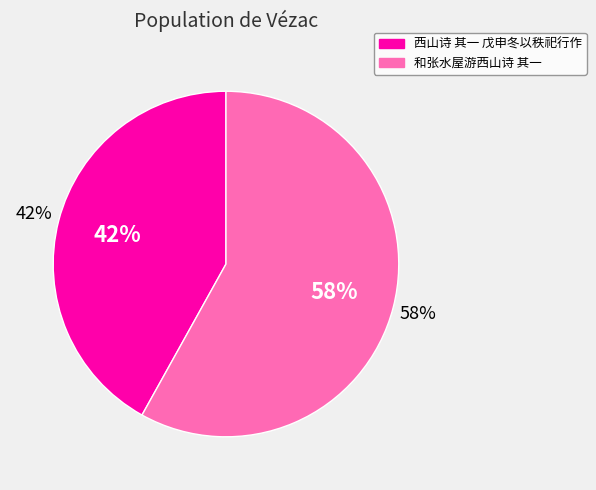

Does any single category account for the majority?

Yes